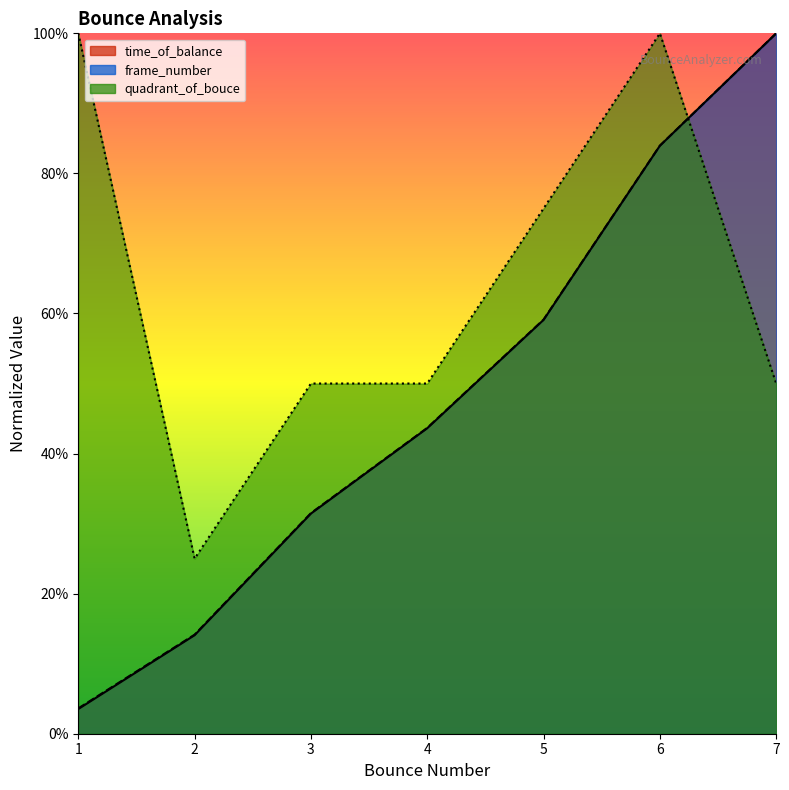

What are all the series names shown in the legend?

time_of_balance, frame_number, quadrant_of_bouce